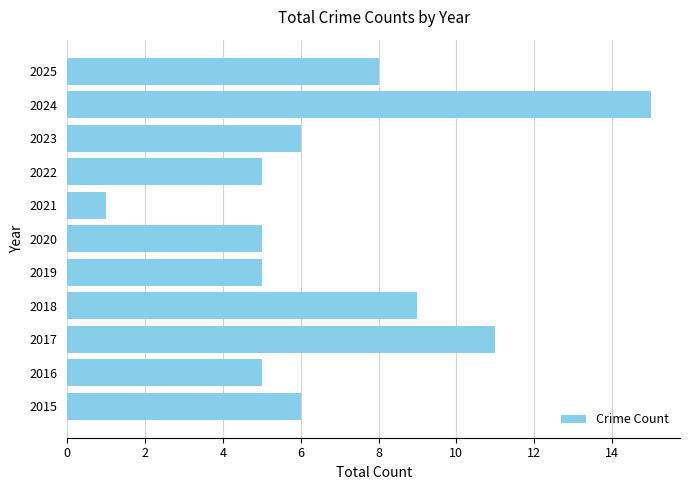

What is the change in value from 2016 to 2024?

+10